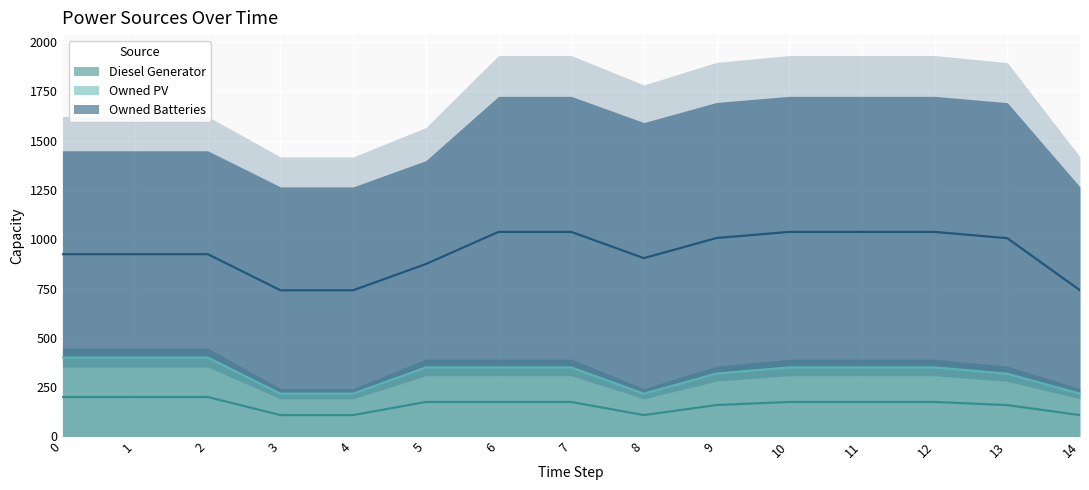

What is the sum of the Diesel Generator values at 14 and 13?

535